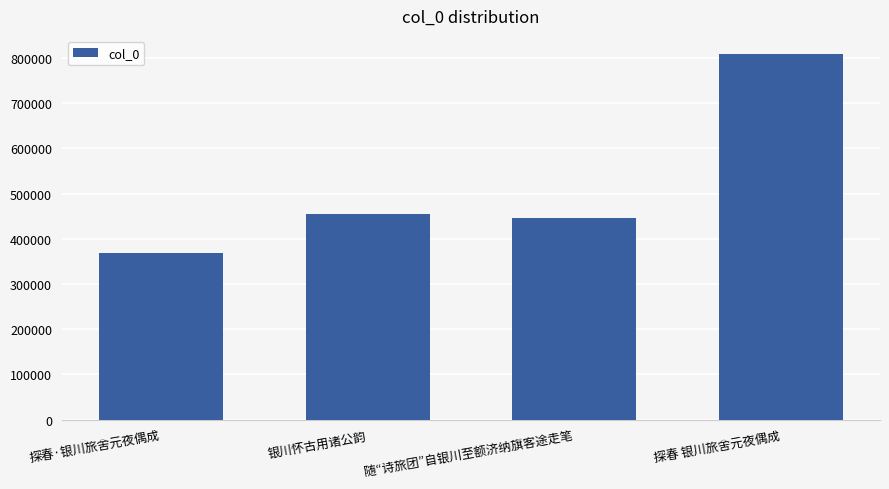

Reading left to right, extract all data points from this chart.

368935	454881	445904	808053